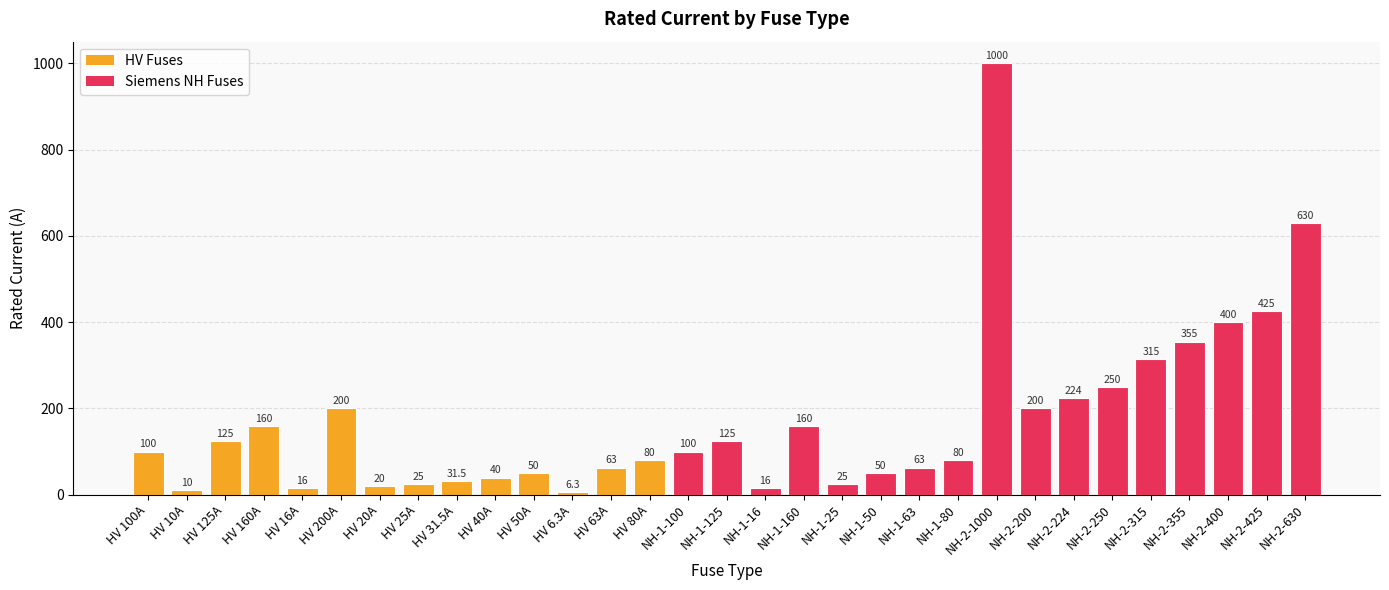

What is the maximum value shown in the chart?

1000.0